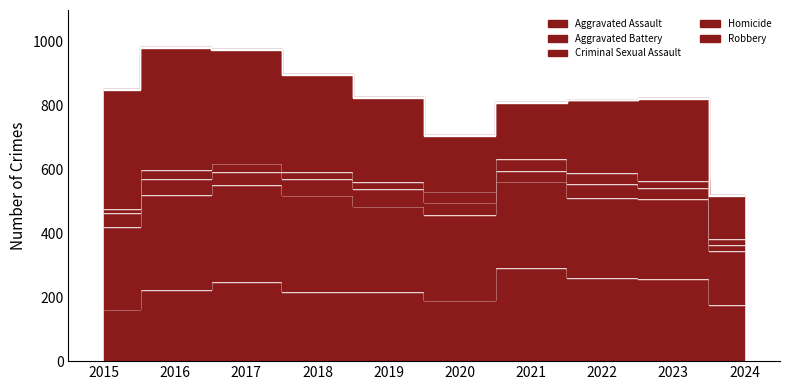

Which category has the lowest value across all series?

2015